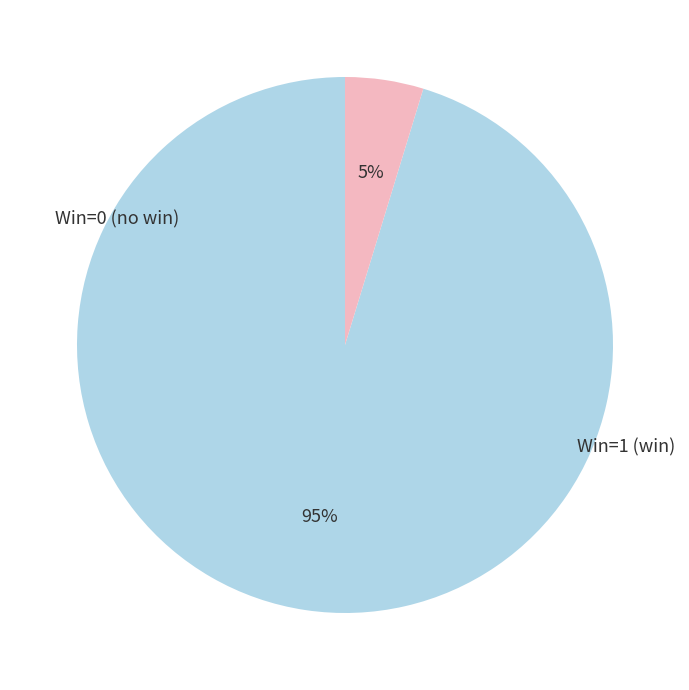

How many segments does this pie chart have?

2